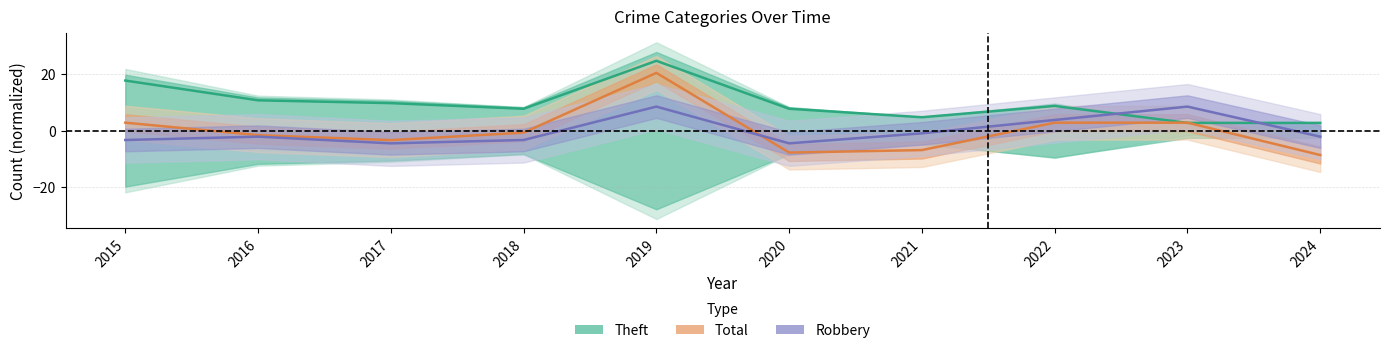

Where is Robbery nearest to the value 2?

2022